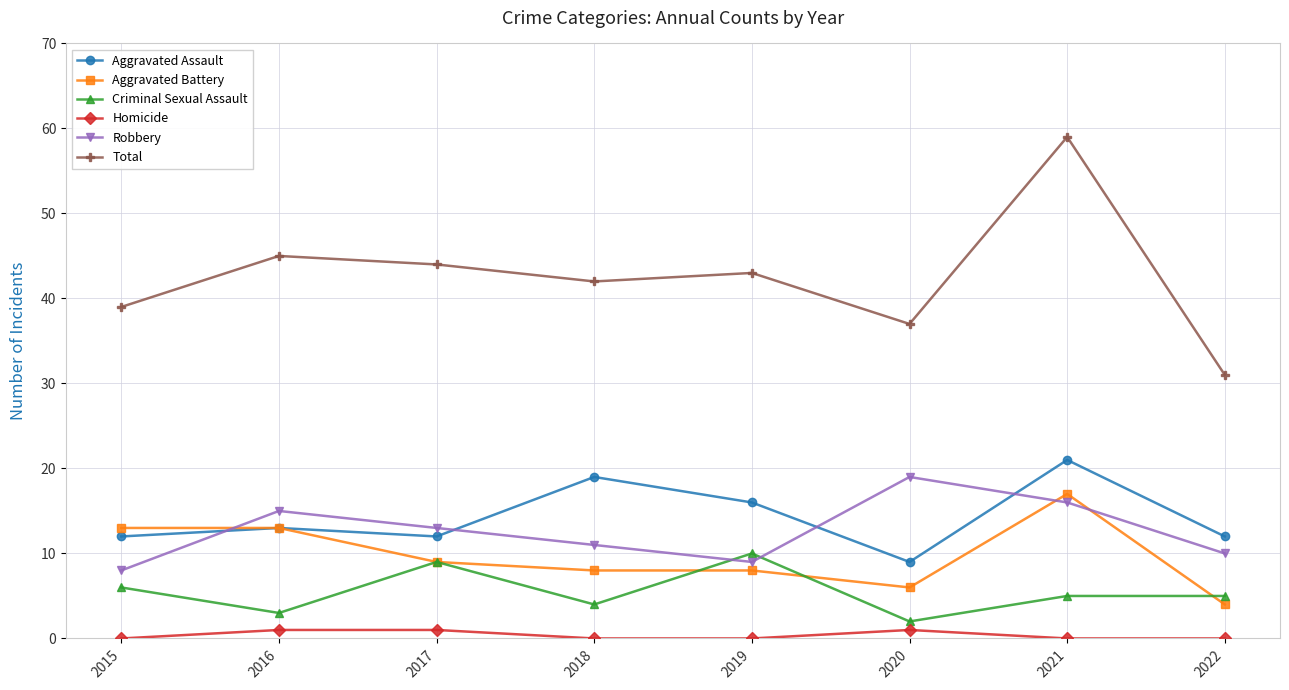

What is the maximum value shown in the chart?

59